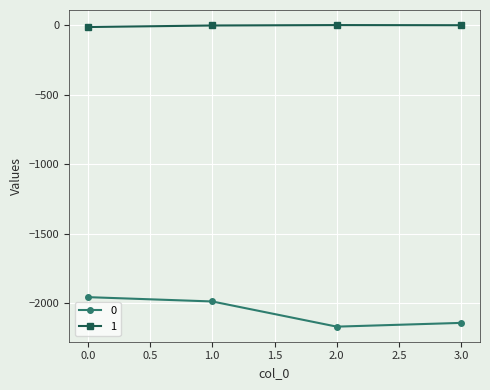

What is the difference between the second highest and minimum values in the 1 series?

13